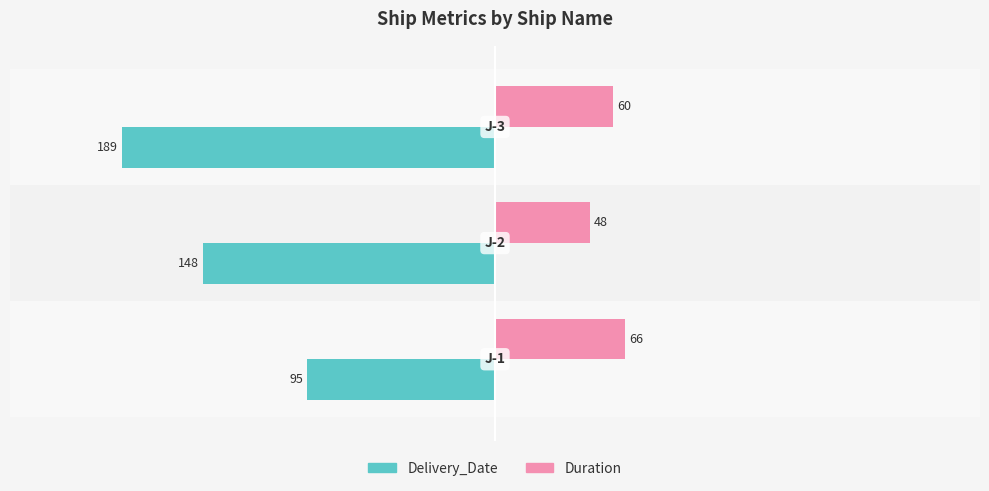

What is the maximum value shown in the chart?

66